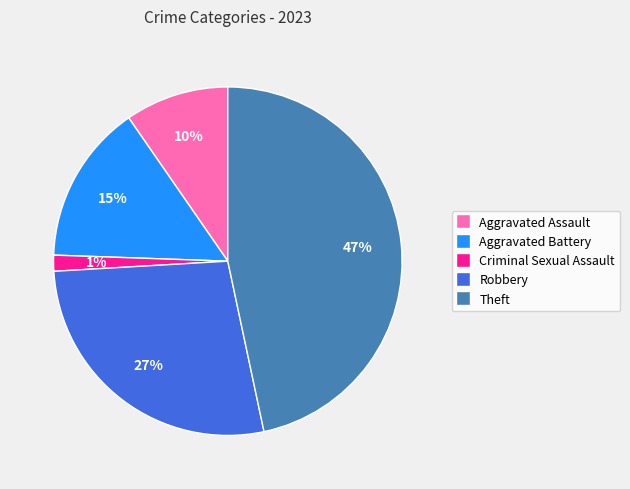

Between Criminal Sexual Assault and Theft, which is larger?

Theft